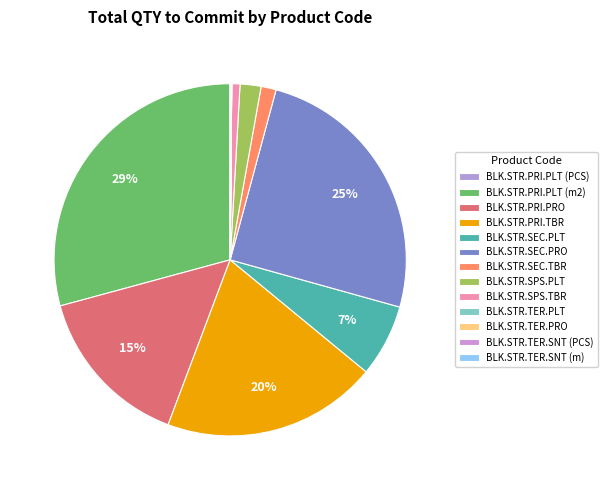

True or false: BLK.STR.PRI.TBR accounts for 20% of the total.

True